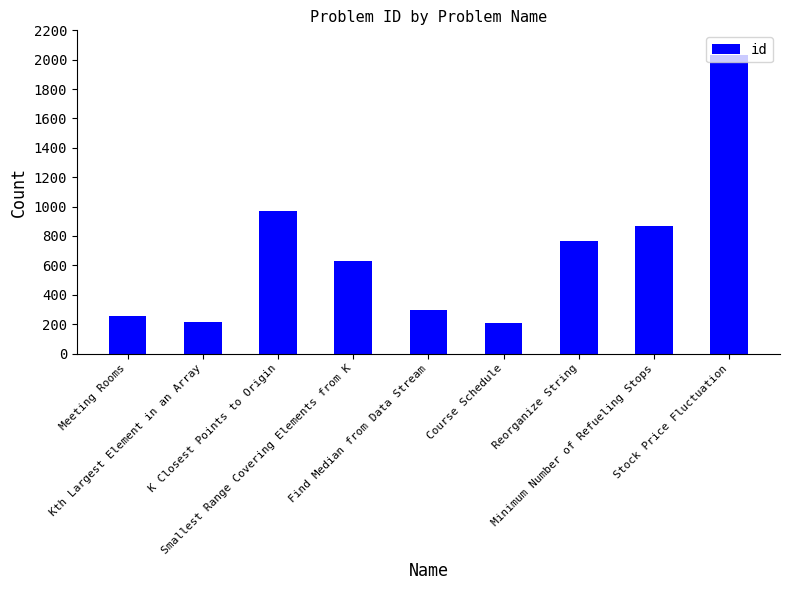

What is the change in value from K Closest Points to Origin to Find Median from Data Stream?

-678